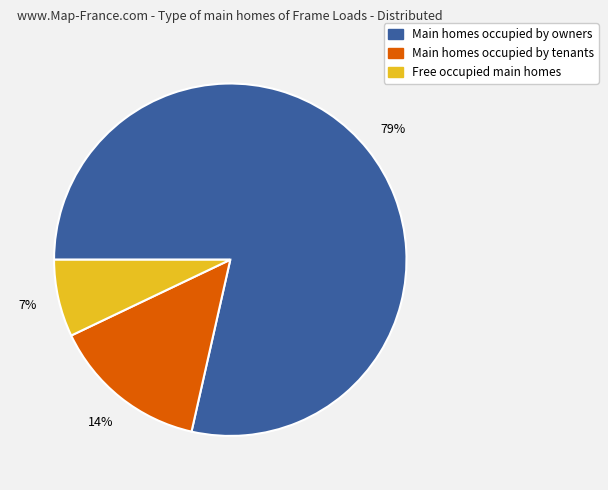

To the nearest percent, what is the average slice percentage?

33%